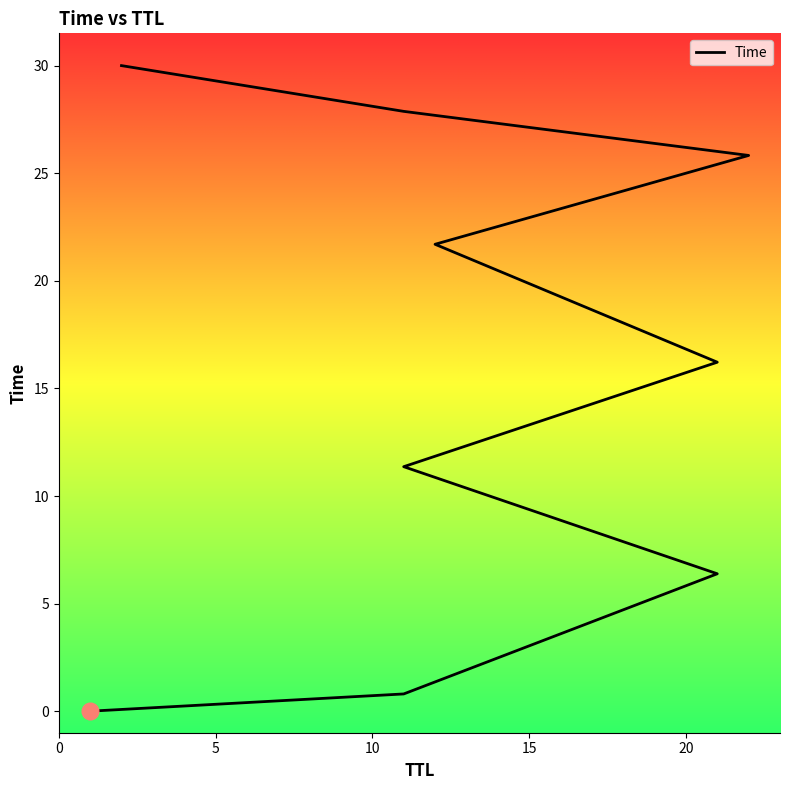

True or false: the data shows 0.0 at 0.

False